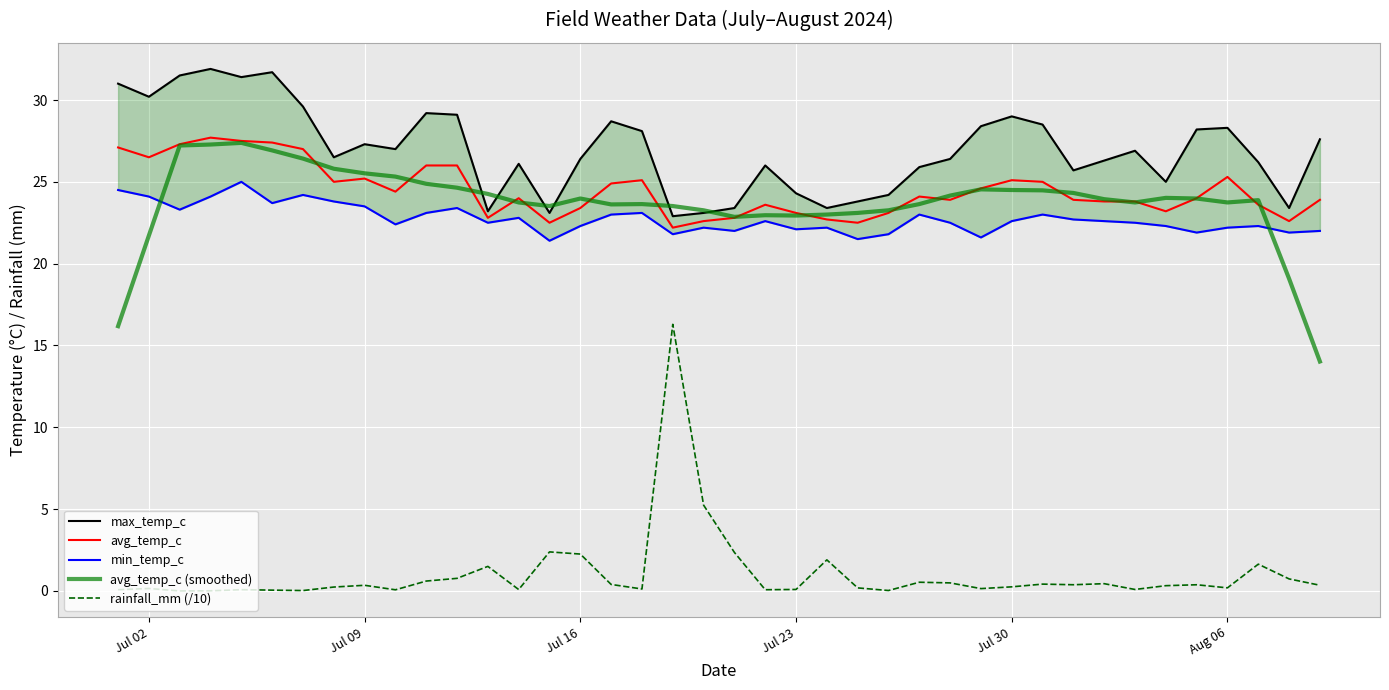

What is the lowest value of the avg_temp_c series?

22.2